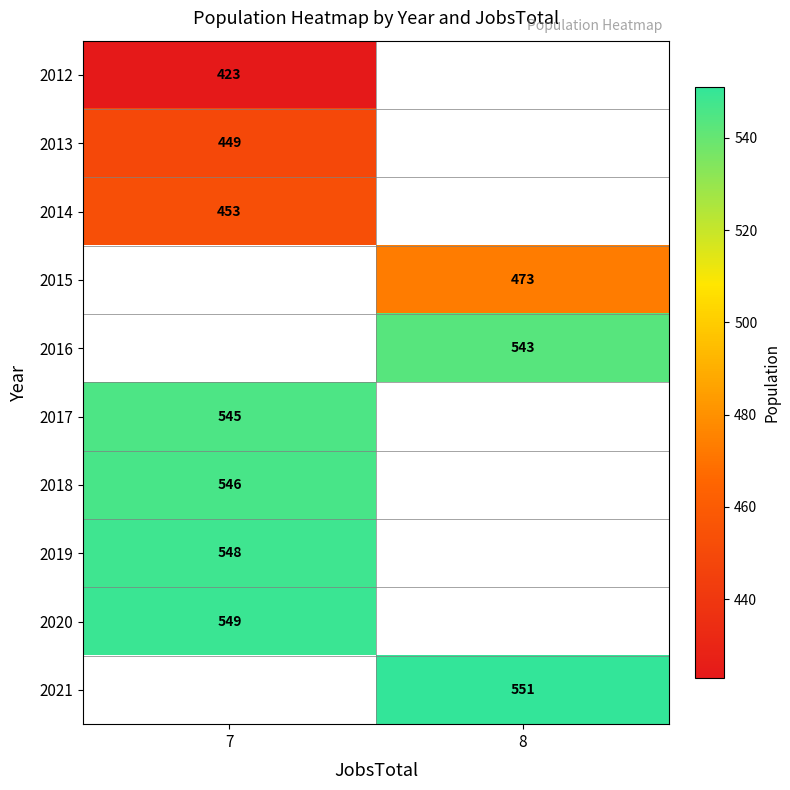

The value of 2018 at 7 is 546. True or false?

True